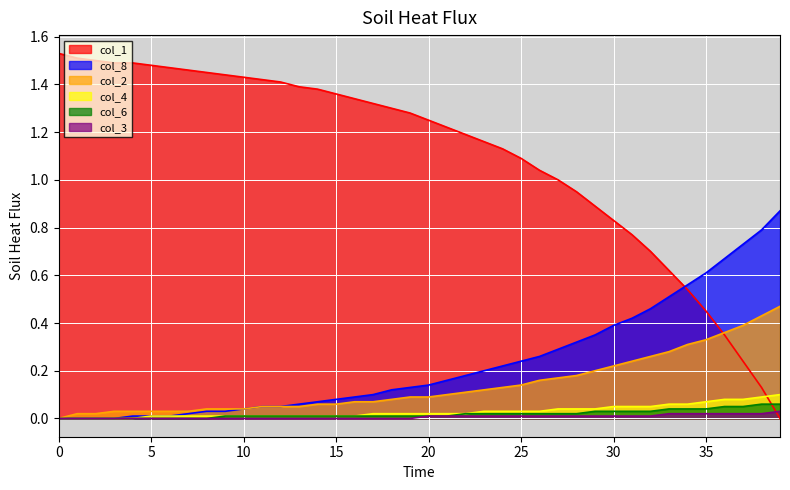

True or false: col_4 and col_6 intersect in this chart.

False